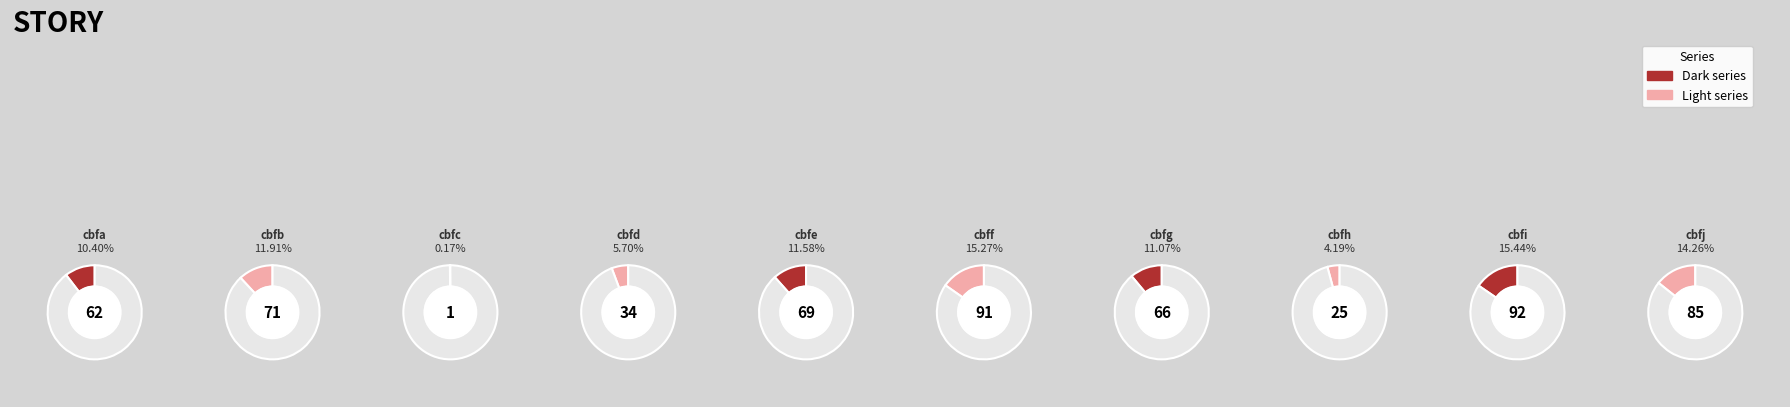

Is it true that cbfe is 24% of the pie?

False